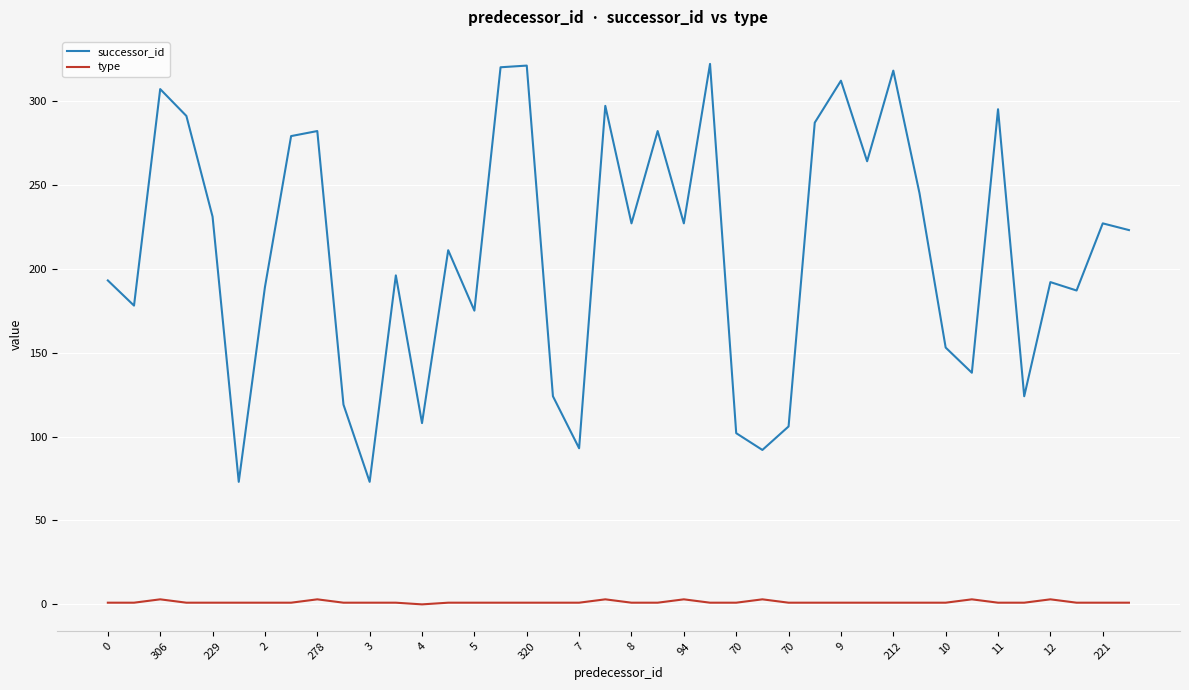

At how many categories does at least one series exceed 9?

40